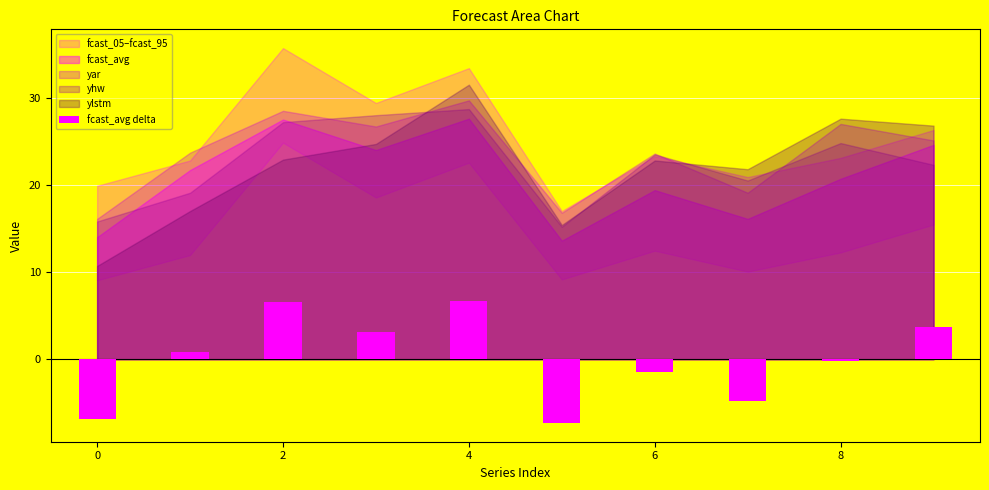

What is the value of the 10th bar from the left?

3.7